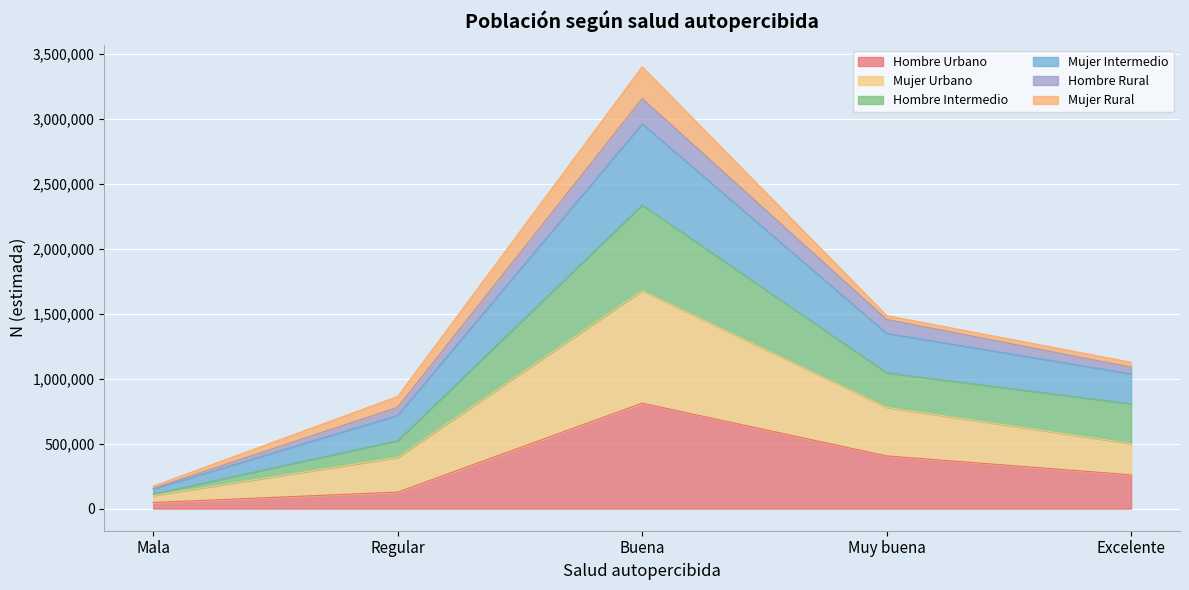

How many interior local peaks does the Mujer Intermedio series have?

1